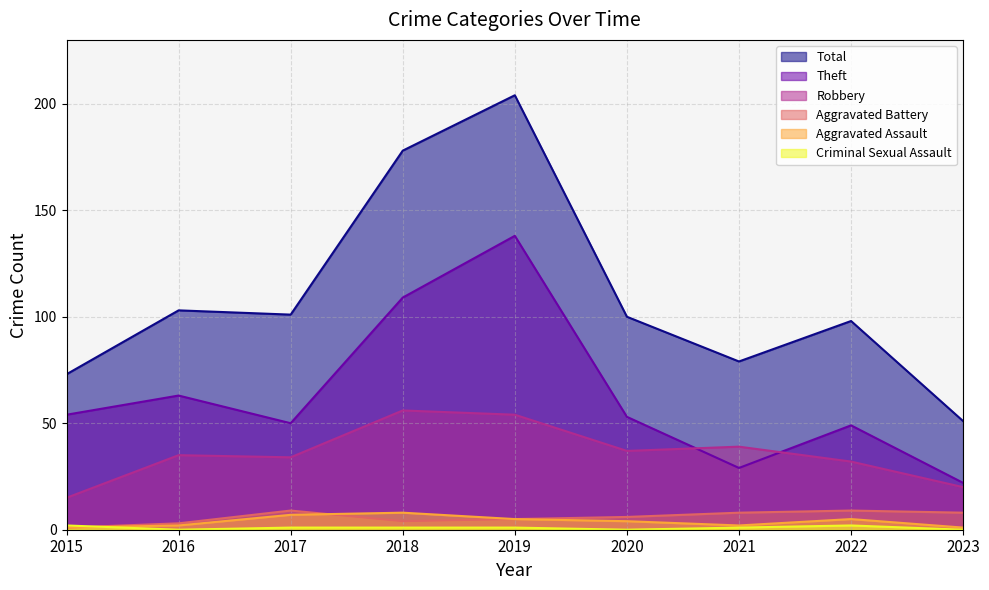

How many categories are shown in the chart?

9